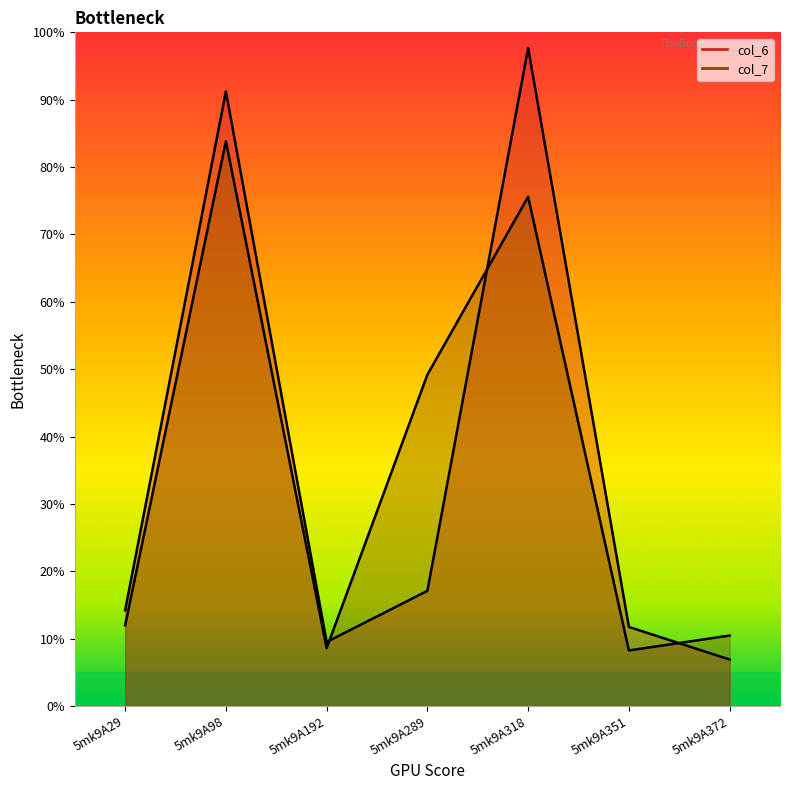

True or false: col_7 and col_6 intersect in this chart.

True